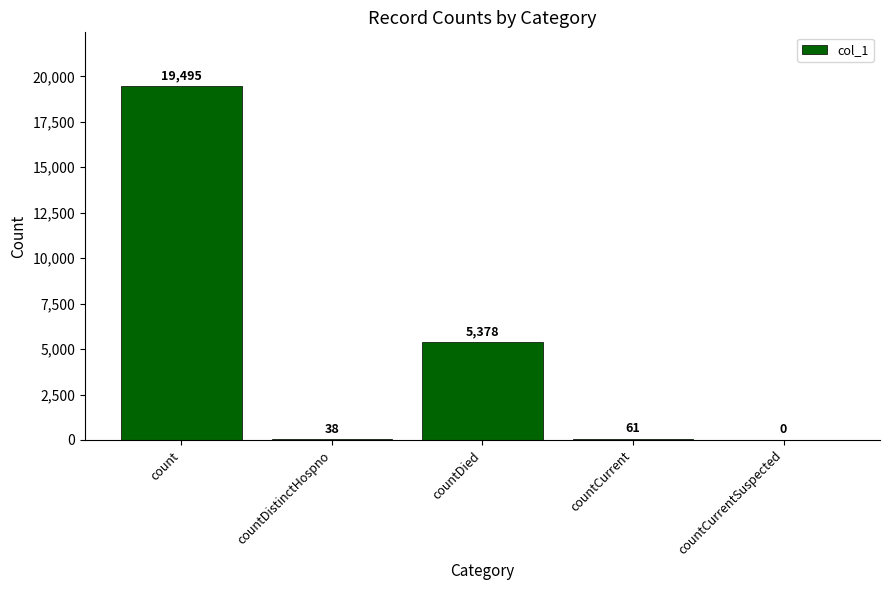

At which label does the data first exceed 61?

count